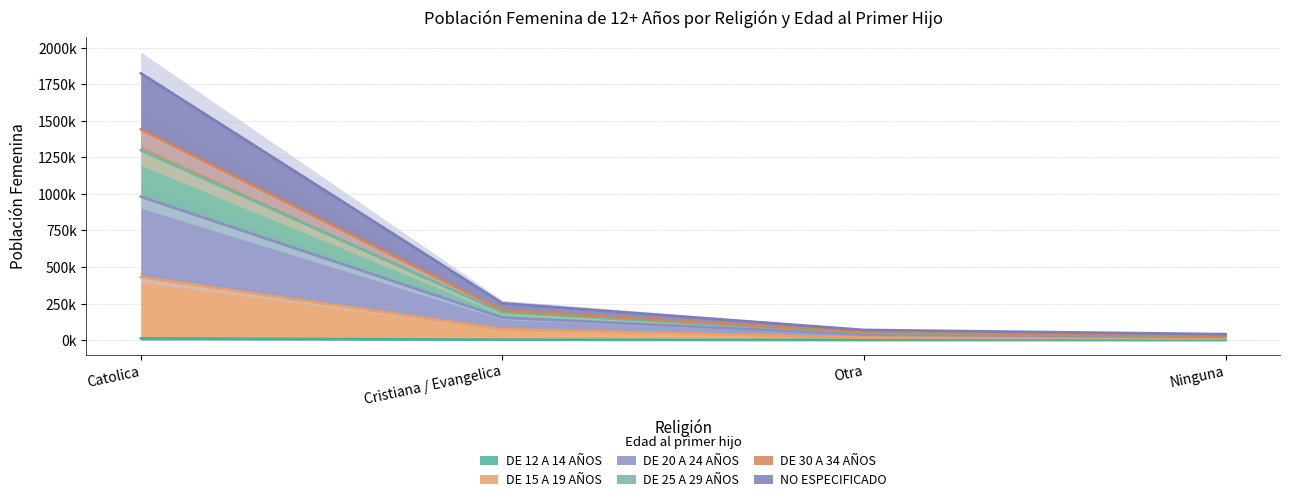

How many values in the DE 30 A 34 AÑOS series exceed 189?

2